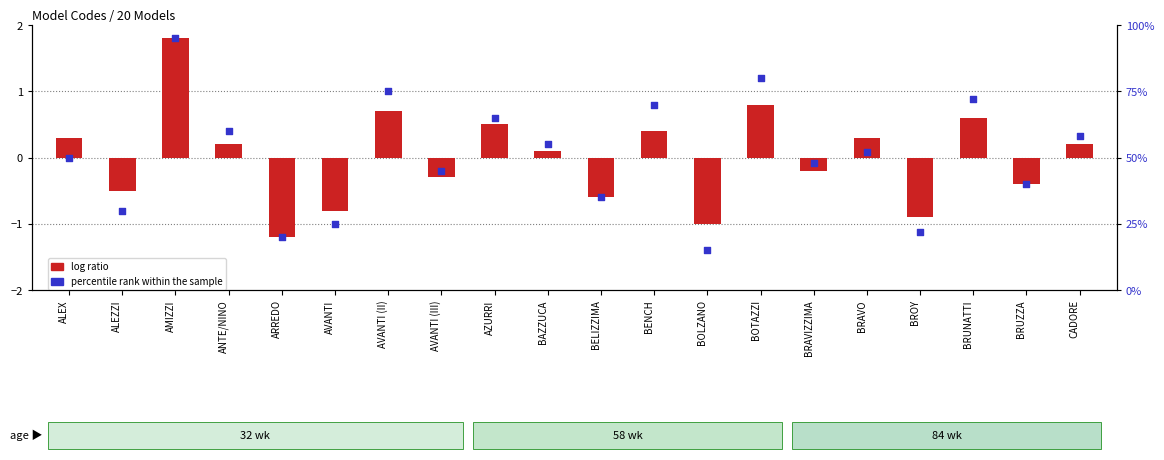

What are all the series names shown in the legend?

log ratio, percentile rank within the sample